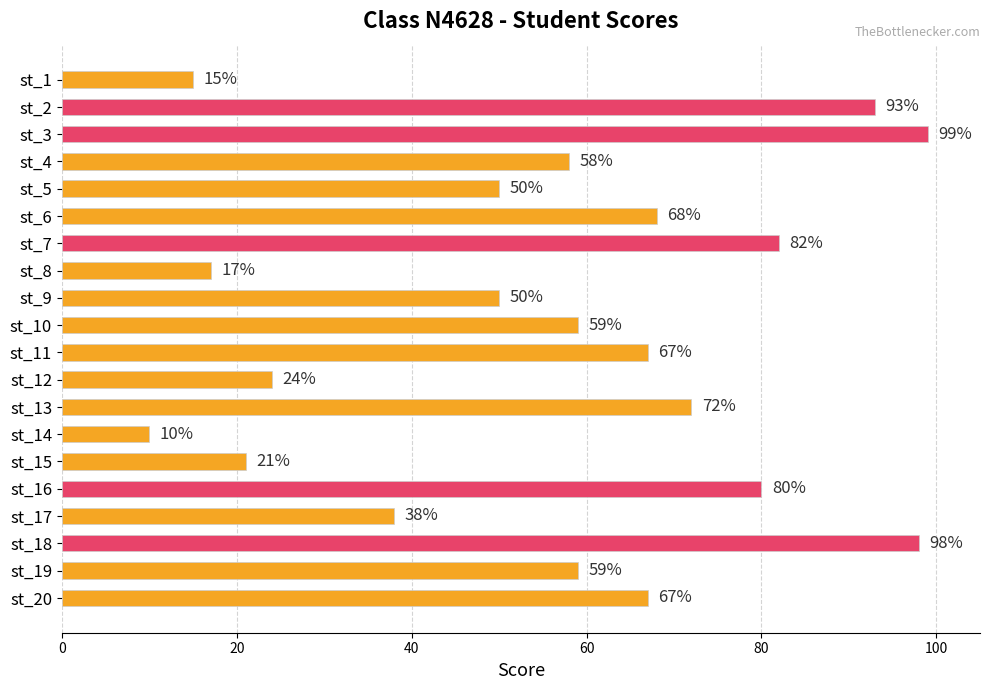

Is it true that the value at st_3 is 99?

True